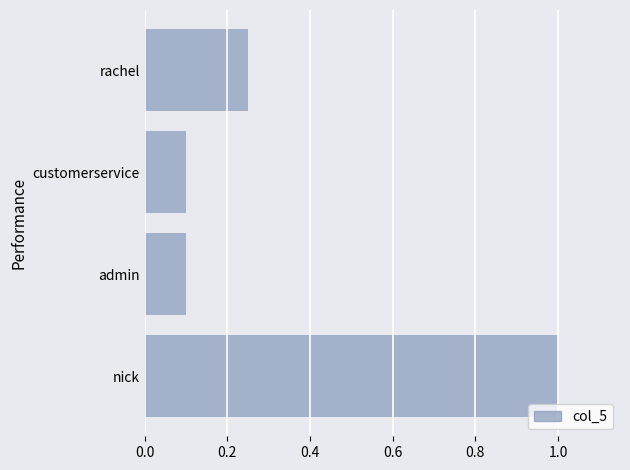

The chart shows a value of 1.0 at nick. True or false?

True